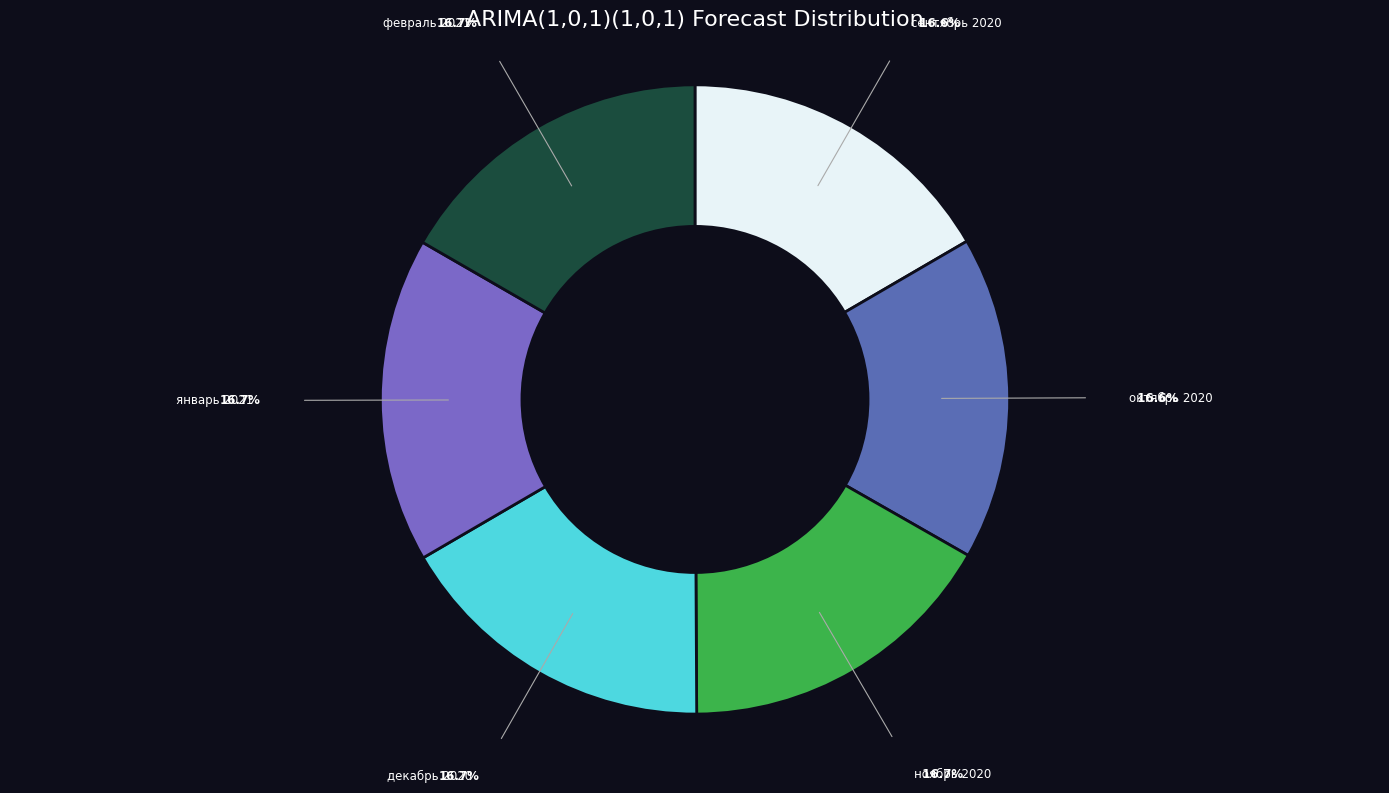

Is there any slice that represents more than half of the pie?

No